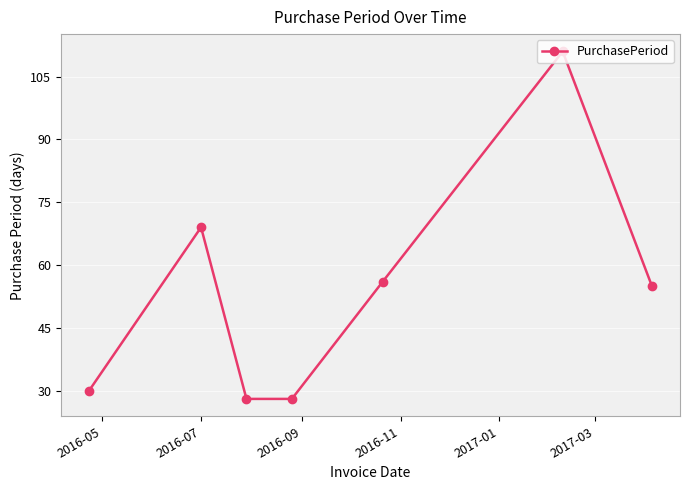

True or false: there are more than 0 points higher than both neighbors.

True